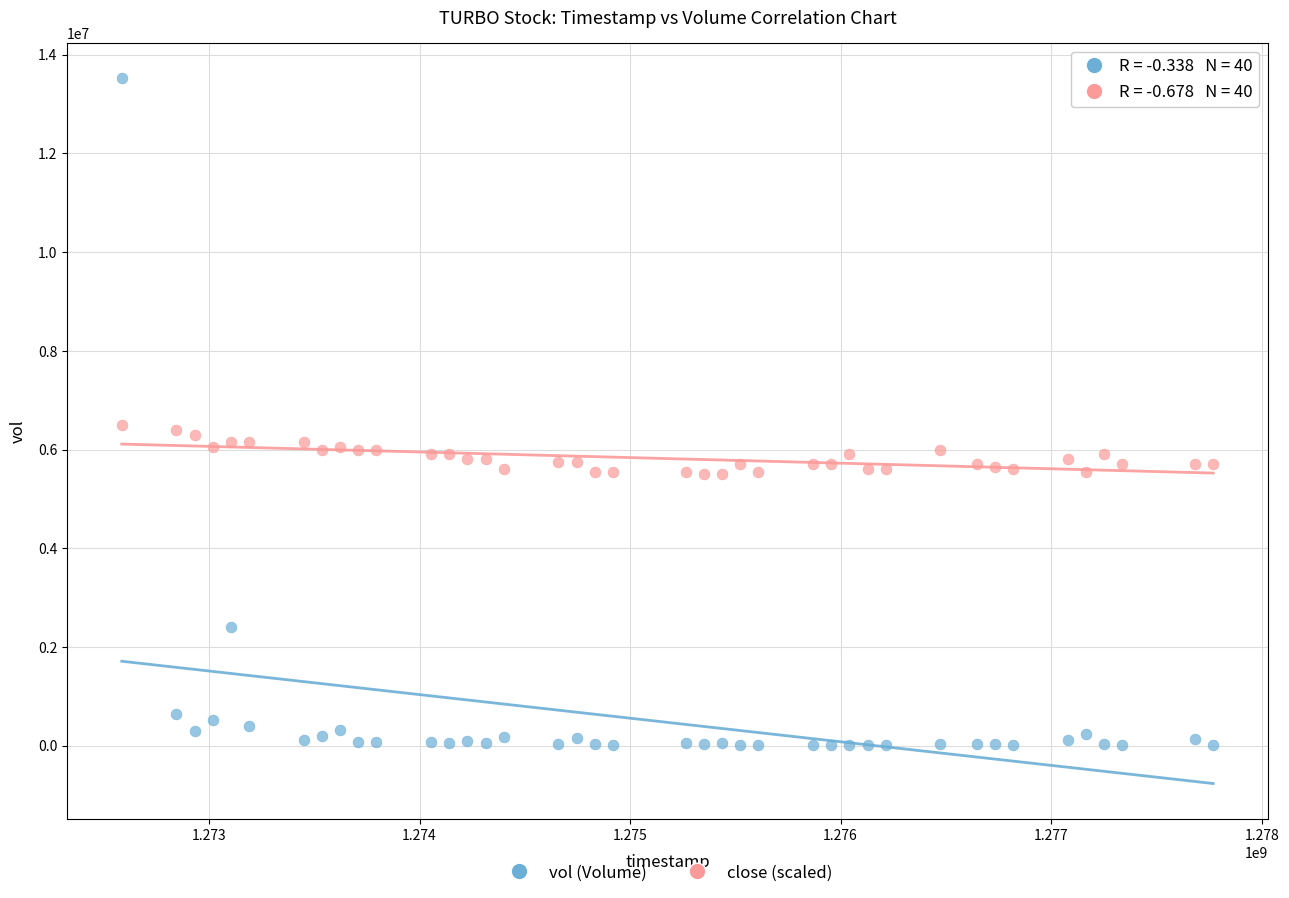

Which series contains the highest Y value?

vol (Volume)